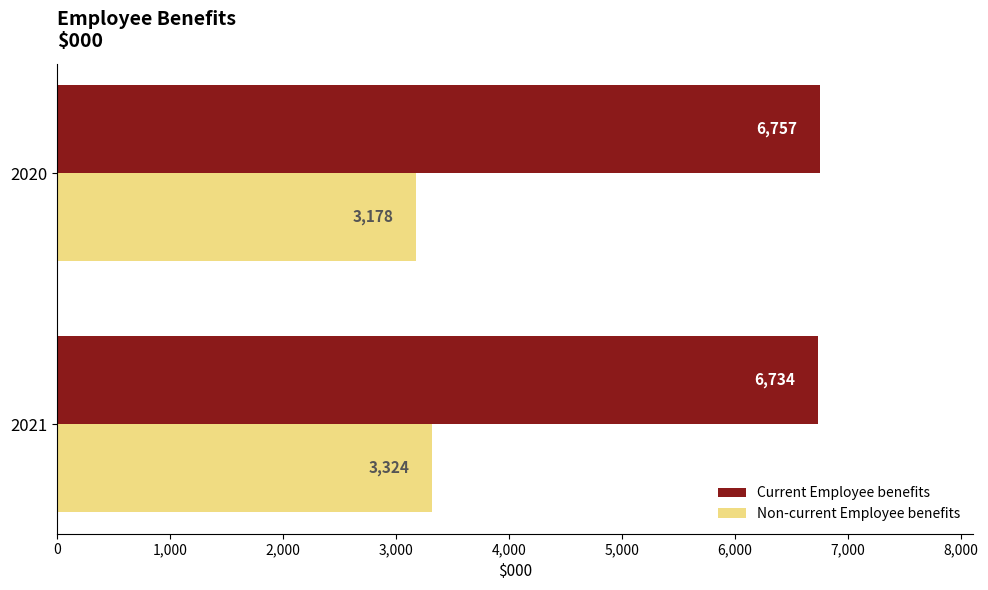

Rank the series by their maximum value, from lowest to highest.

Non-current Employee benefits, Current Employee benefits